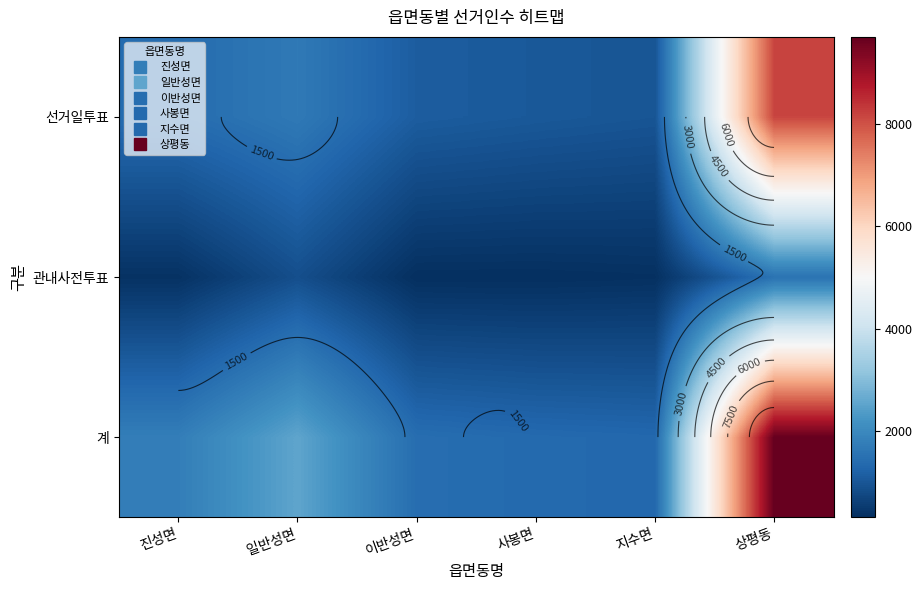

What is the lowest value of the 계 series?

1320